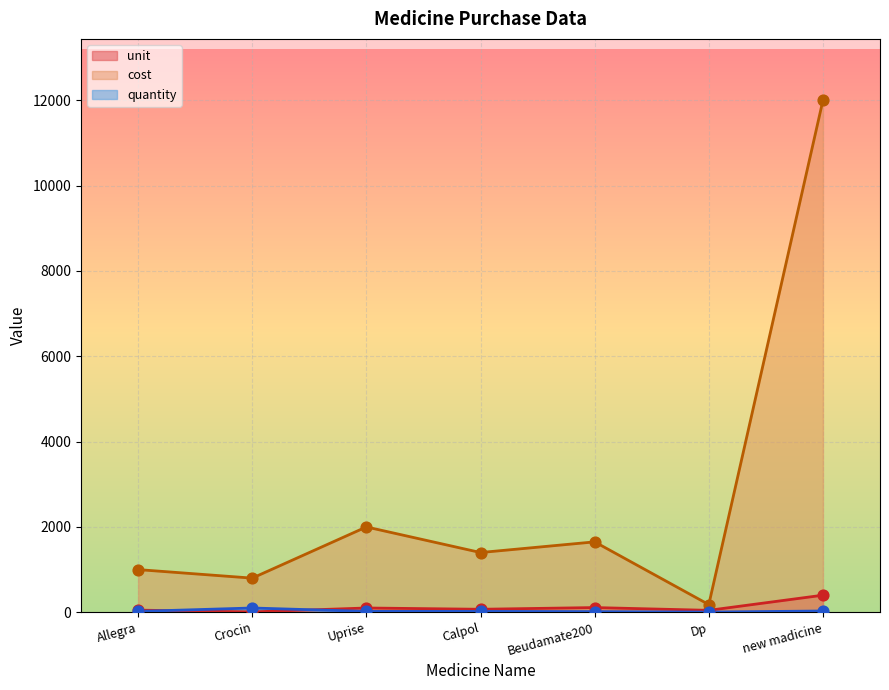

Which series reaches the minimum Y coordinate?

quantity